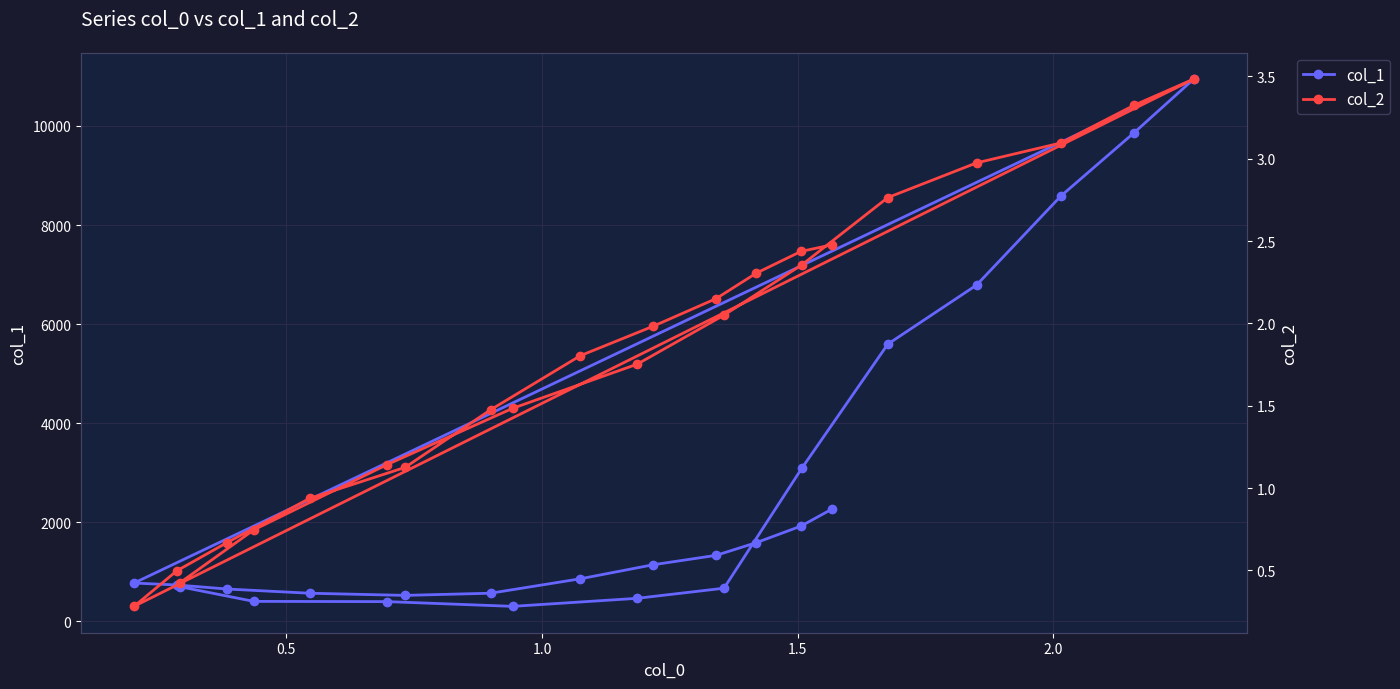

True or false: col_2 and col_1 cross at least once.

False